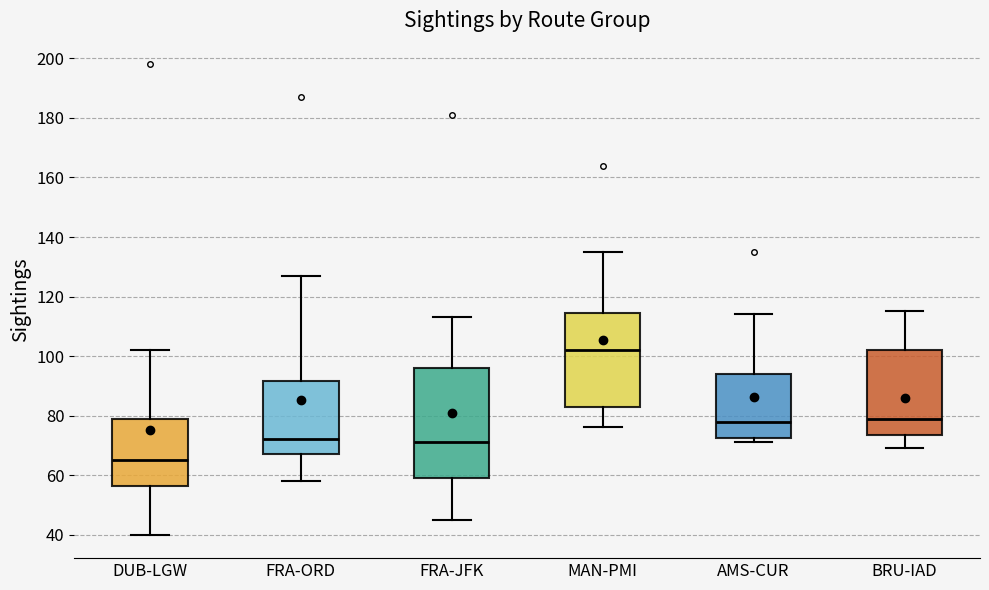

Reading left to right, transcribe this box plot: for each box, give where its median line is, the range the box spans, and where its two whiskers end, as read against the y-axis. The values are not printed on the chart, so give them approximately, as read against the axis.

DUB-LGW: median 66, box 56 to 80, whiskers 40 to 102
FRA-ORD: median 72, box 68 to 92, whiskers 58 to 128
FRA-JFK: median 72, box 60 to 96, whiskers 46 to 114
MAN-PMI: median 102, box 84 to 114, whiskers 76 to 136
AMS-CUR: median 78, box 72 to 94, whiskers 72 (just below the box's lower edge) to 114
BRU-IAD: median 80, box 74 to 102, whiskers 70 to 116